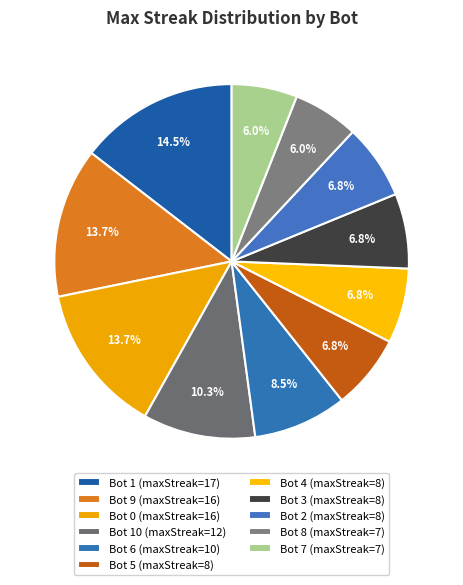

Which slice is the largest?

Bot 1